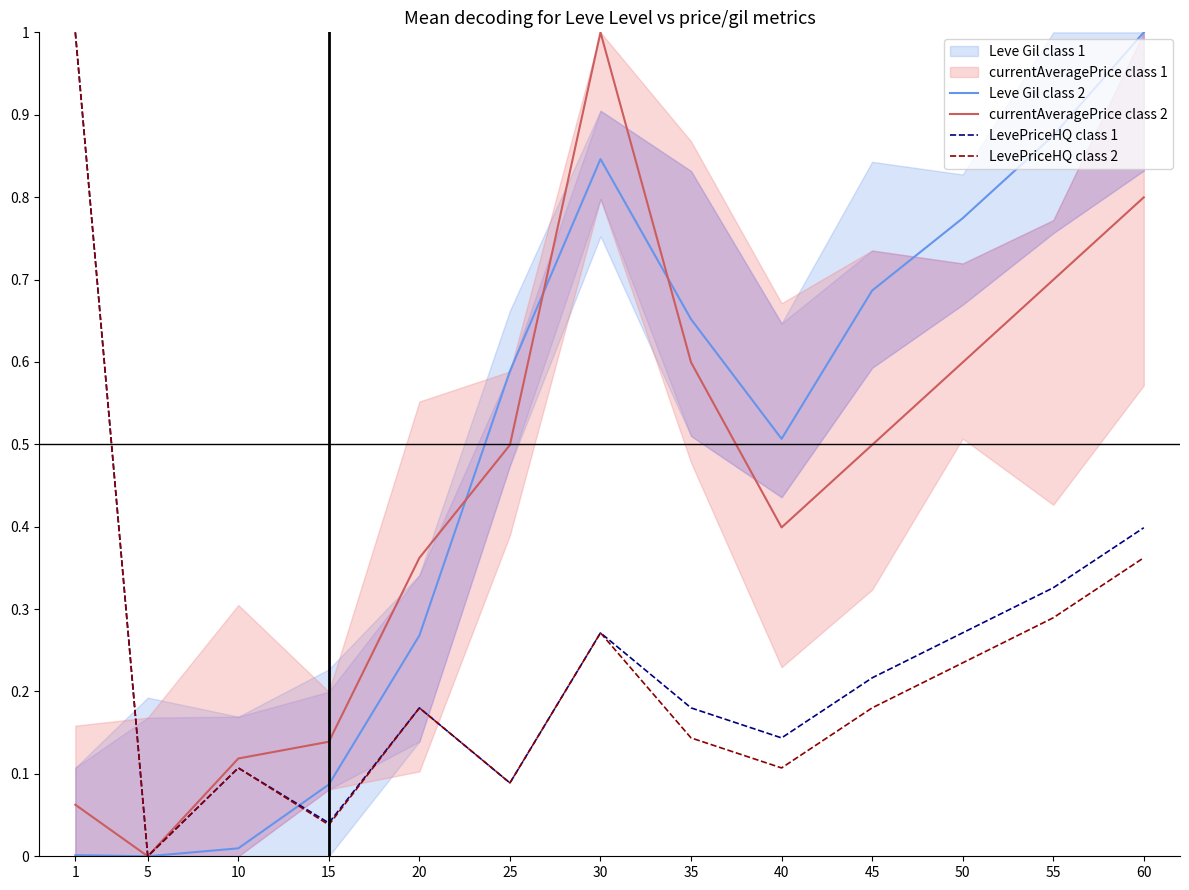

What is the sum of all LevePriceHQ class 1 values?

3.2